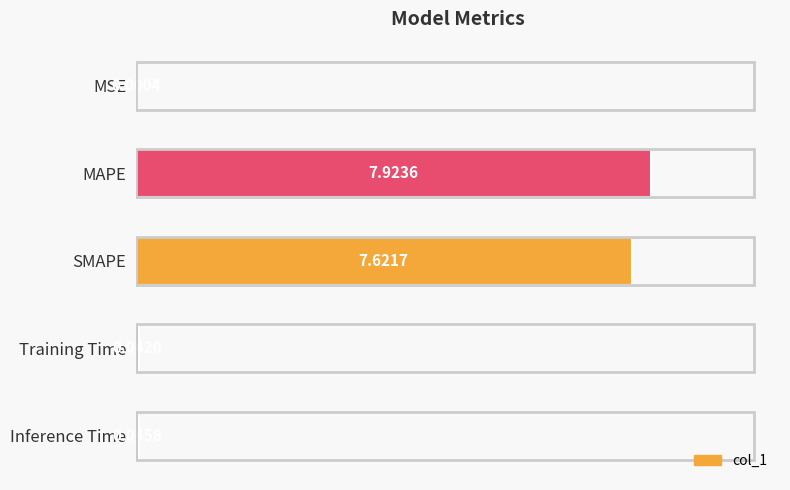

What is the change in value from MSE to SMAPE?

+7.6